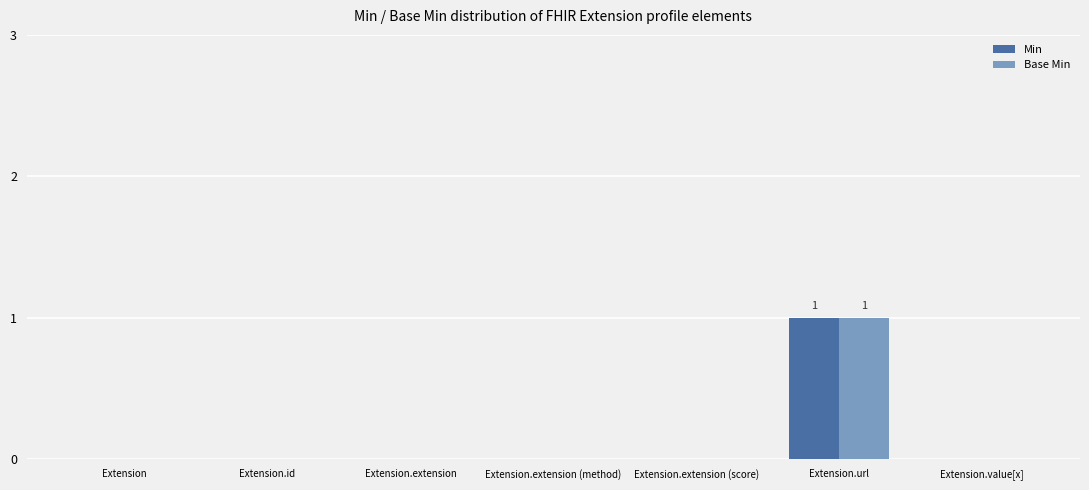

Reading left to right, transcribe all the data shown in this chart.

Min: 0	0	0	0	0	1	0
Base Min: 0	0	0	0	0	1	0